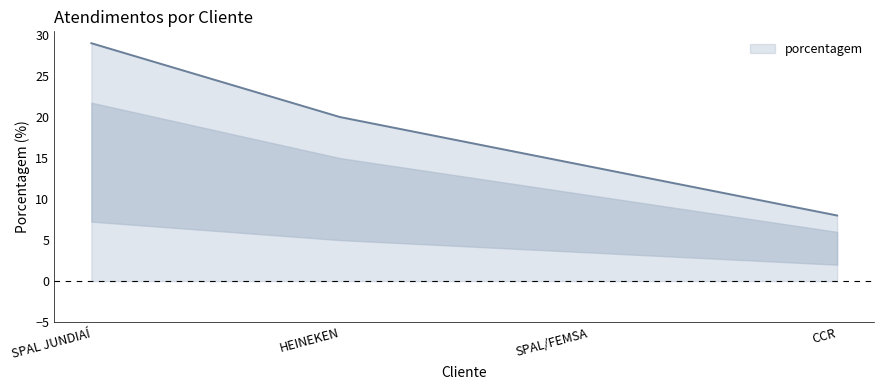

What is the change in value from SPAL JUNDIAÍ to CCR?

-21